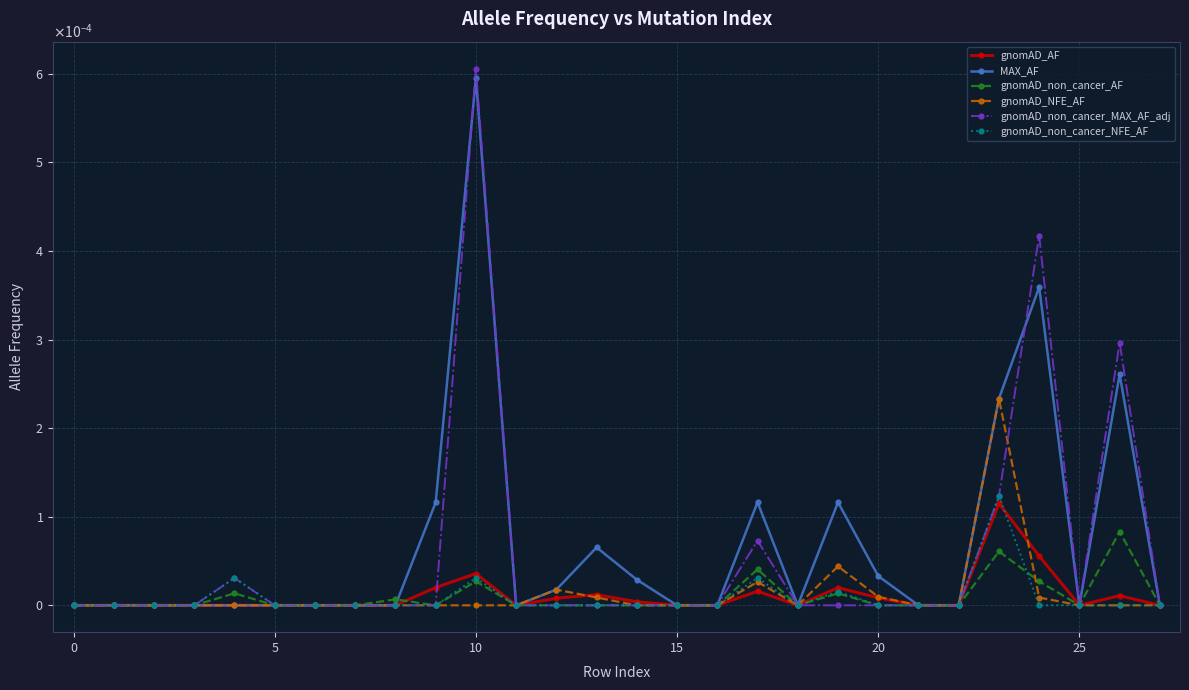

Is this an area chart (filled region under the line)?

No